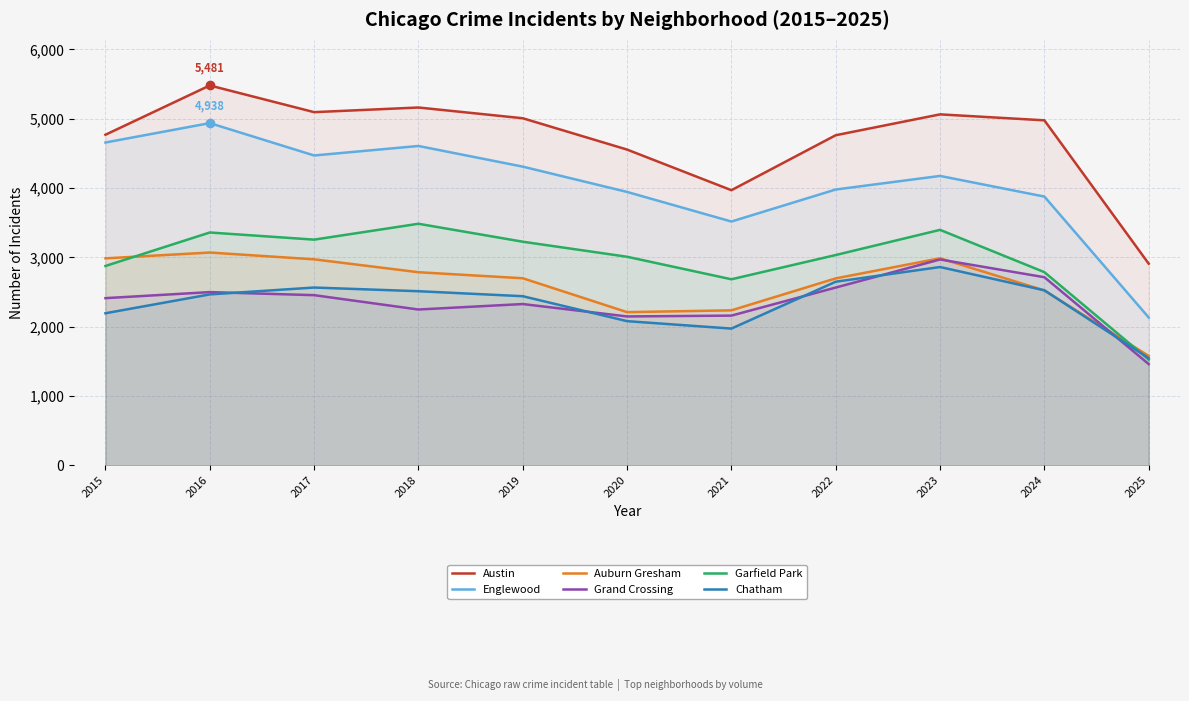

Which has a higher value, 2018 or 2019?

2018